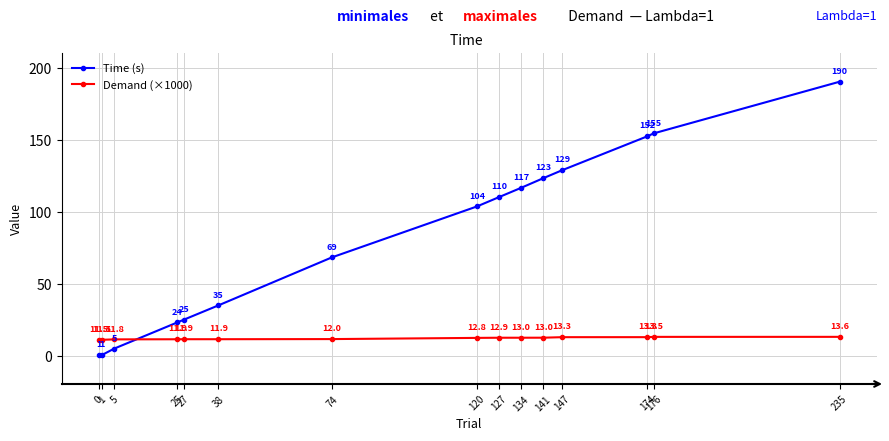

True or false: Time (s) has more than 2 points higher than both neighbors.

False